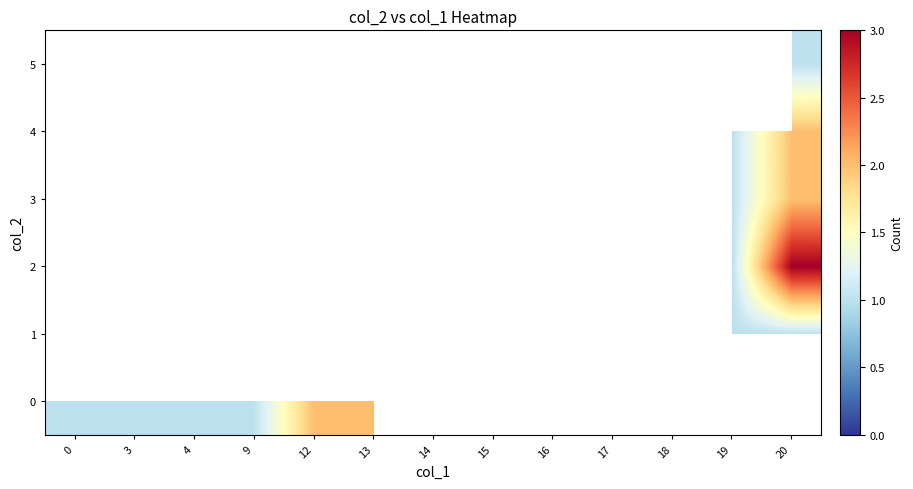

Reading left to right, list all the values displayed in this chart.

0: 0=1	3=1	4=1	9=1	12=2	13=2	14=0	15=0	16=0	17=1	18=0	19=0	20=0
1: 0=0	3=0	4=0	9=0	12=0	13=1	14=1	15=1	16=0	17=0	18=0	19=1	20=1
2: 0=0	3=0	4=0	9=0	12=0	13=0	14=0	15=1	16=1	17=2	18=1	19=1	20=3
3: 0=0	3=0	4=0	9=0	12=0	13=0	14=0	15=0	16=0	17=0	18=0	19=1	20=2
4: 0=0	3=0	4=0	9=0	12=0	13=0	14=0	15=0	16=0	17=0	18=0	19=1	20=2
5: 0=0	3=0	4=0	9=0	12=0	13=0	14=0	15=0	16=0	17=0	18=0	19=0	20=1